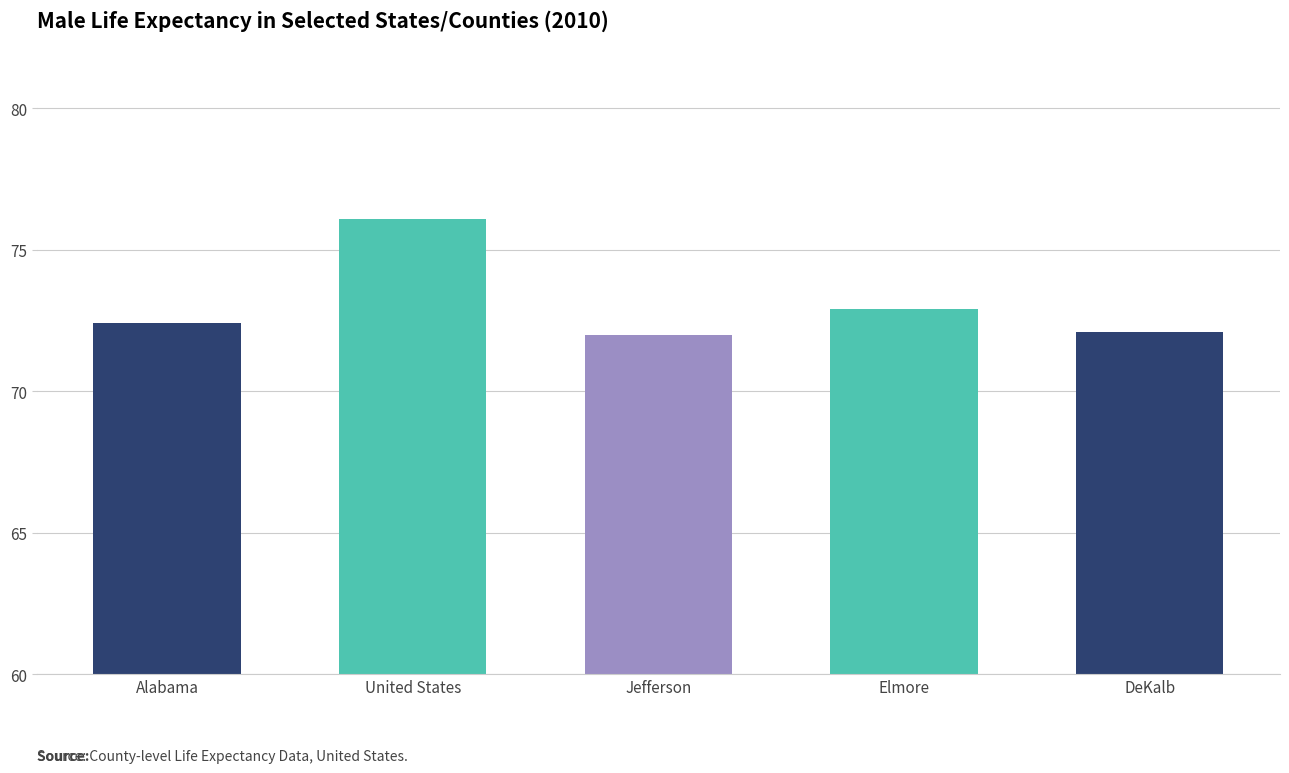

Reading right to left, extract all data points from this chart.

DeKalb=72.1	Elmore=72.9	Jefferson=72.0	United States=76.1	Alabama=72.4